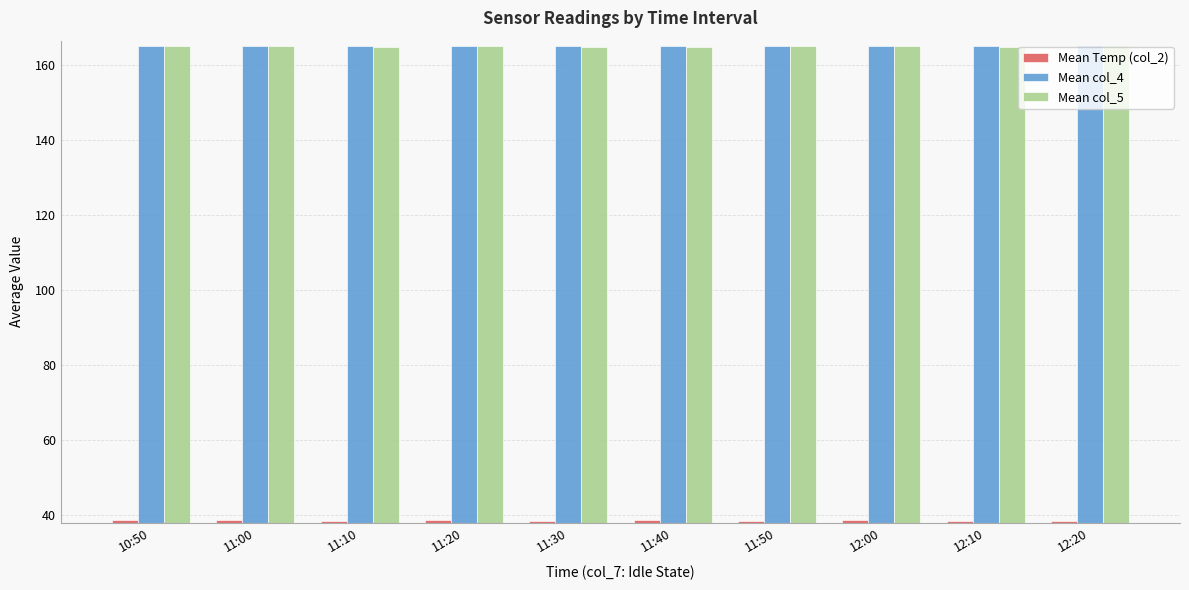

What is the difference between the highest and lowest values at 12:00?

126.5